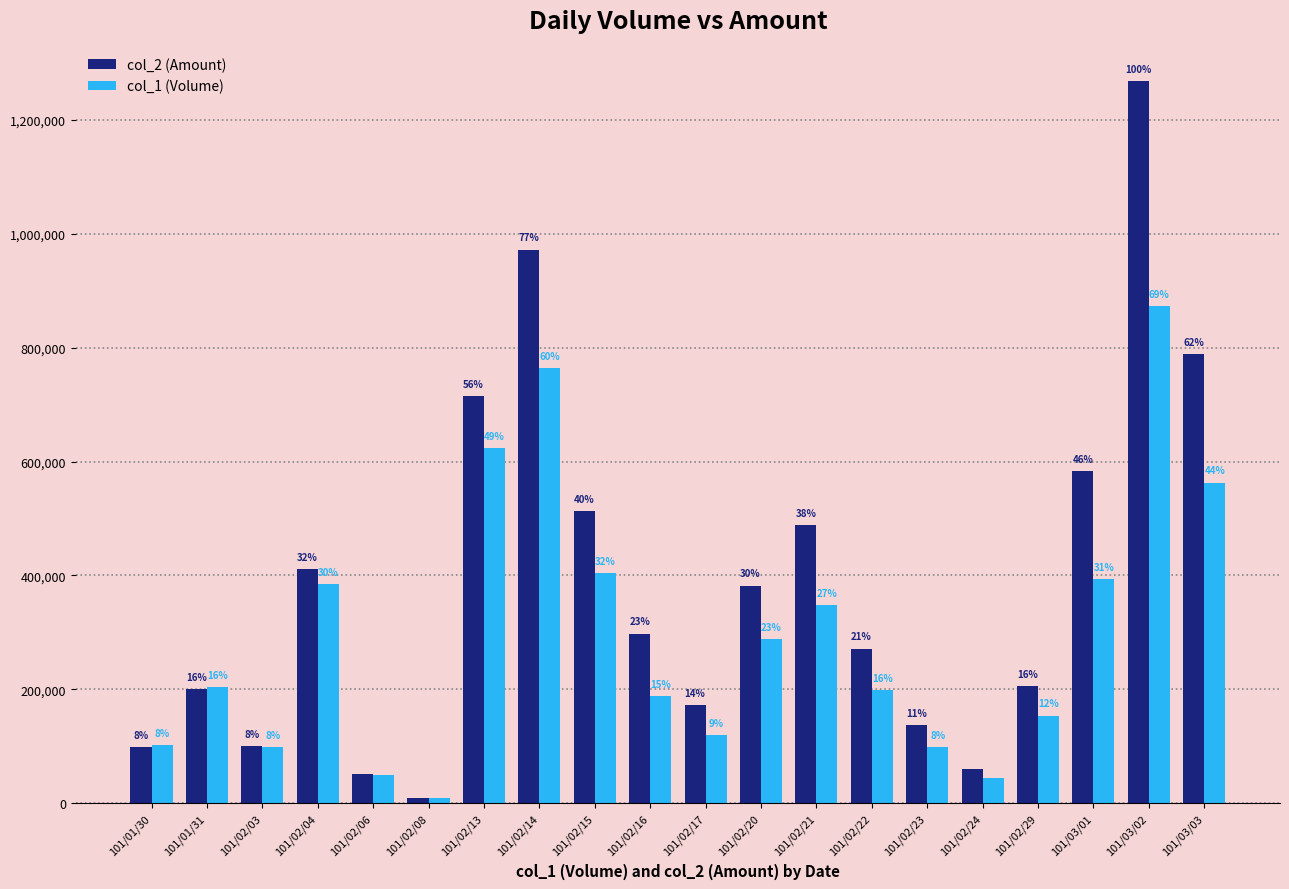

Are the bars horizontal?

No